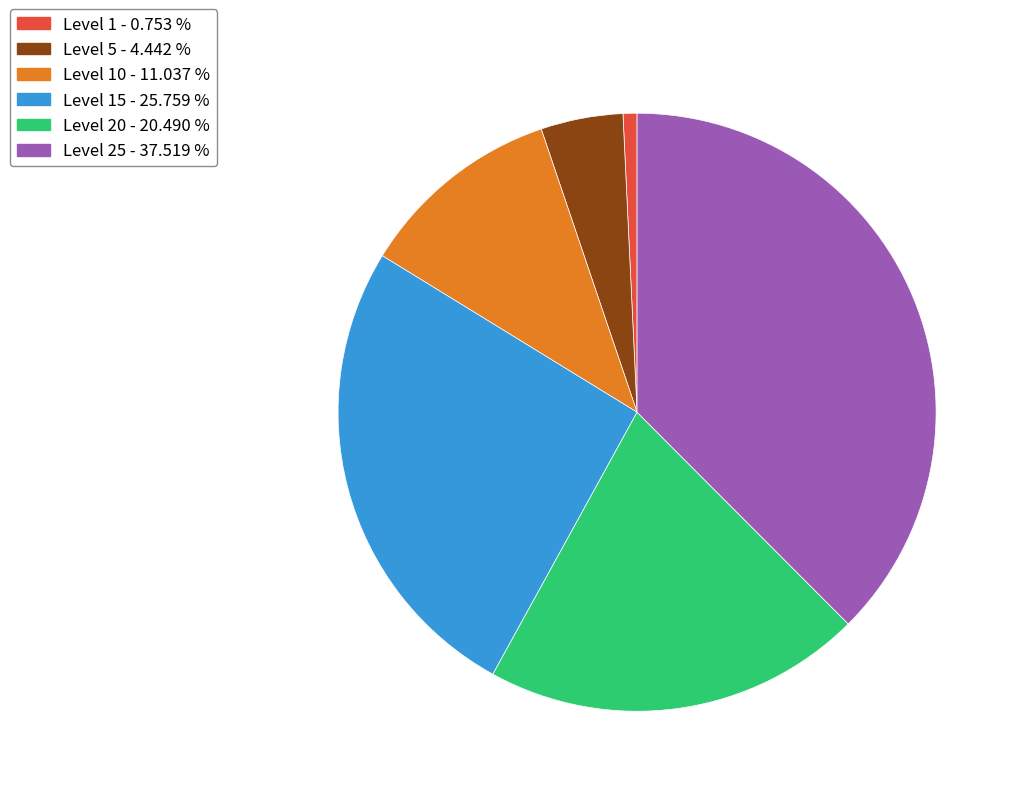

How many segments does this pie chart have?

6